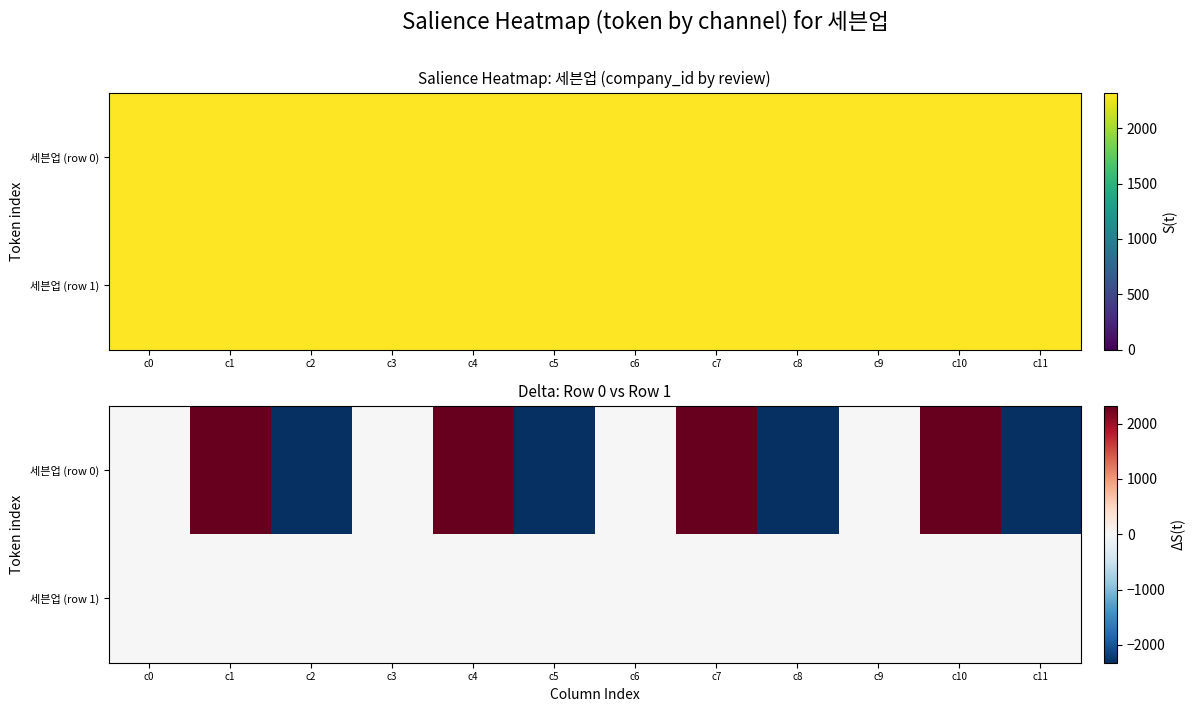

Which series has the widest spread of values?

세븐업 (row 0)